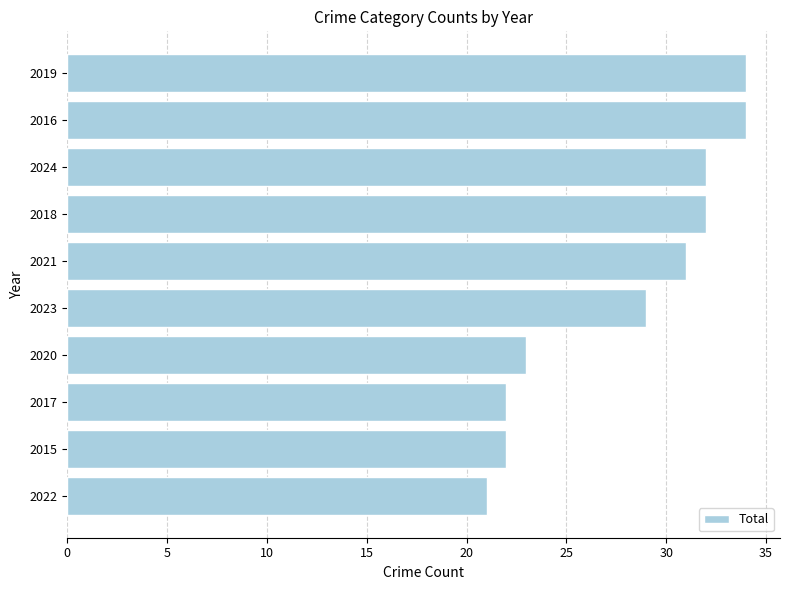

Are the bars grouped side by side (vs. stacked)?

No